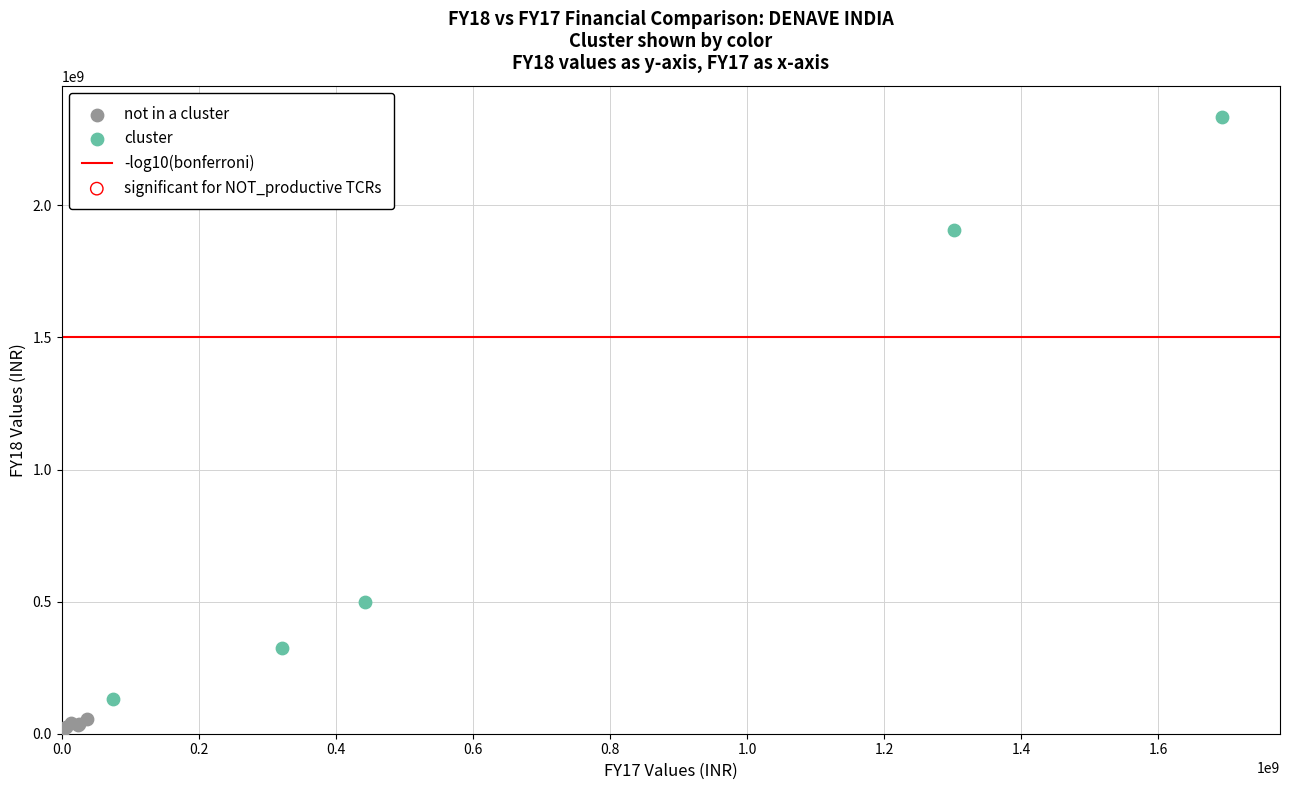

Which series contains the lowest Y value?

not in a cluster